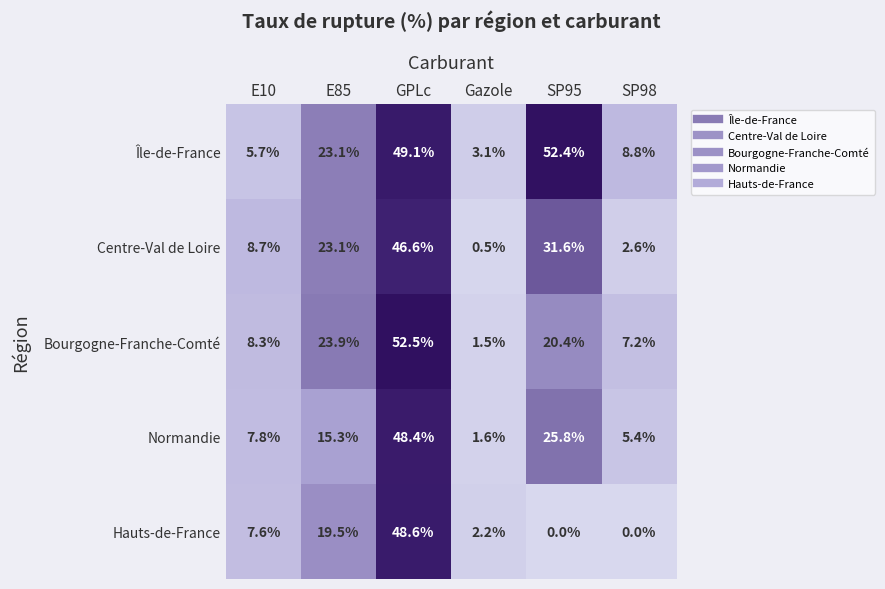

List the series in order of their peak value, highest first.

Bourgogne-Franche-Comté, Île-de-France, Hauts-de-France, Normandie, Centre-Val de Loire